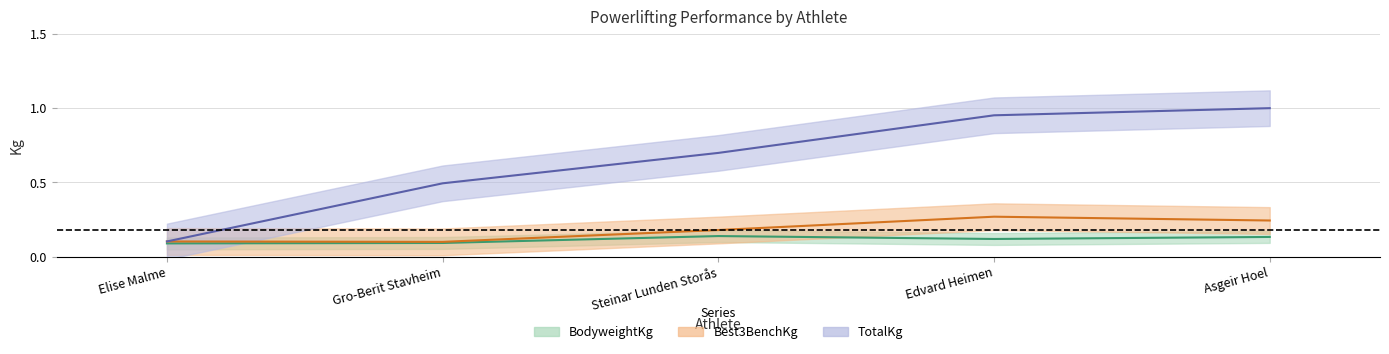

Between Edvard Heimen and Asgeir Hoel, which series saw the biggest shift?

TotalKg